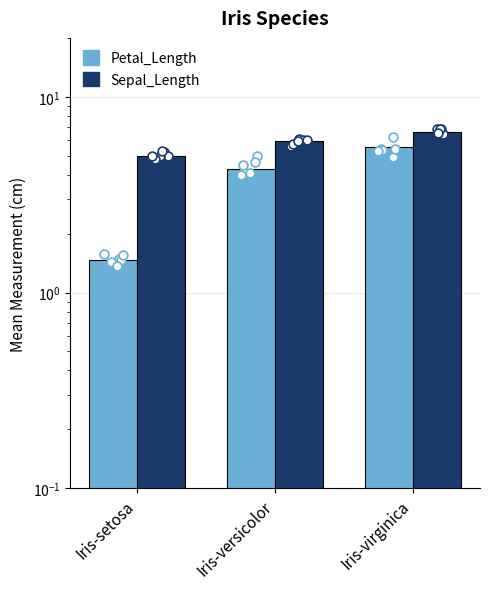

Which series has the widest spread of Y values?

Petal_Length